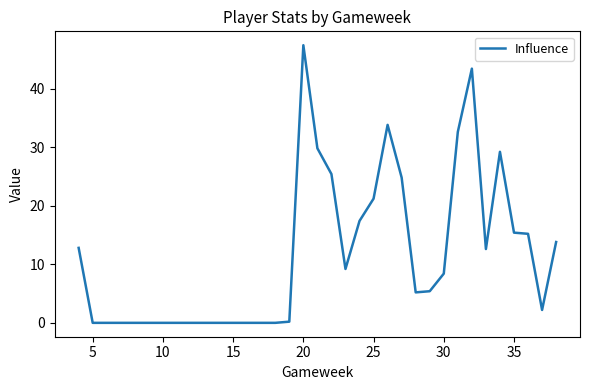

What is the maximum value shown in the chart?

47.4